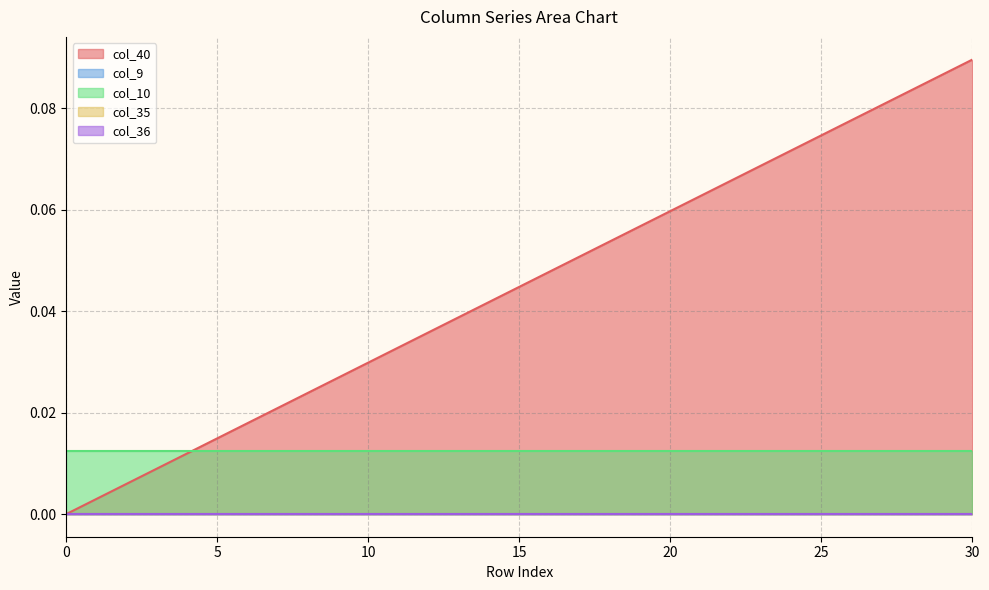

Which category has the highest value in the col_40 series?

30